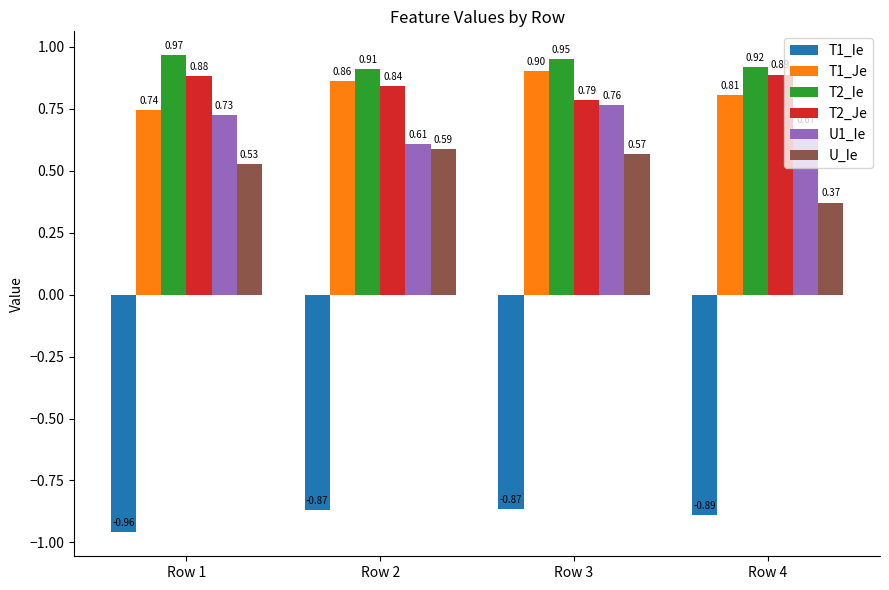

Which series has the largest total across all categories?

T2_Ie